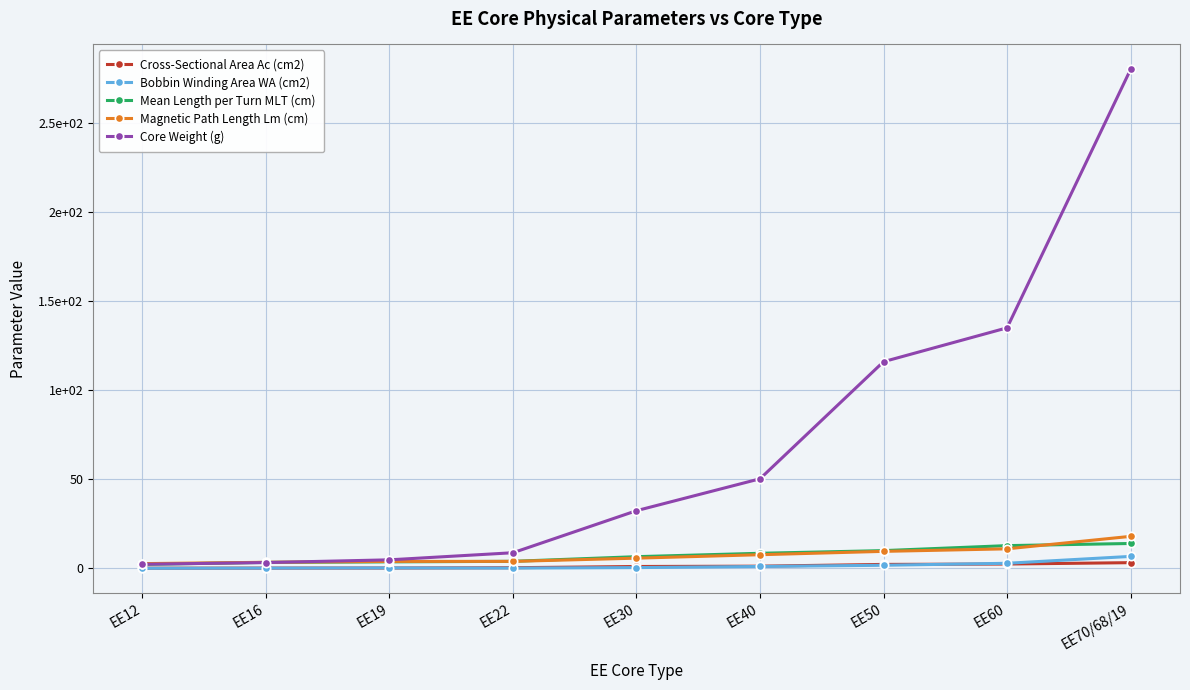

What is the value of the Cross-Sectional Area Ac (cm2) point at the 8th from the left?

2.5